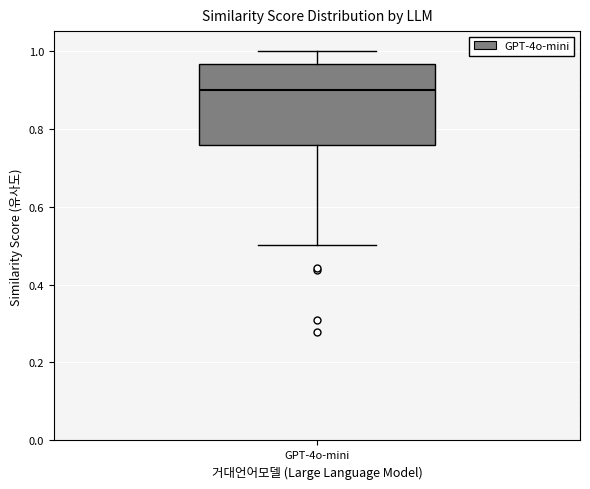

Transcribe this box plot: give where the median line is, the range the box spans, and where the two whiskers end, as read against the y-axis. The values are not printed on the chart, so give them approximately, as read against the axis.

median 0.90, box 0.76 to 0.96, whiskers 0.50 to 1.00